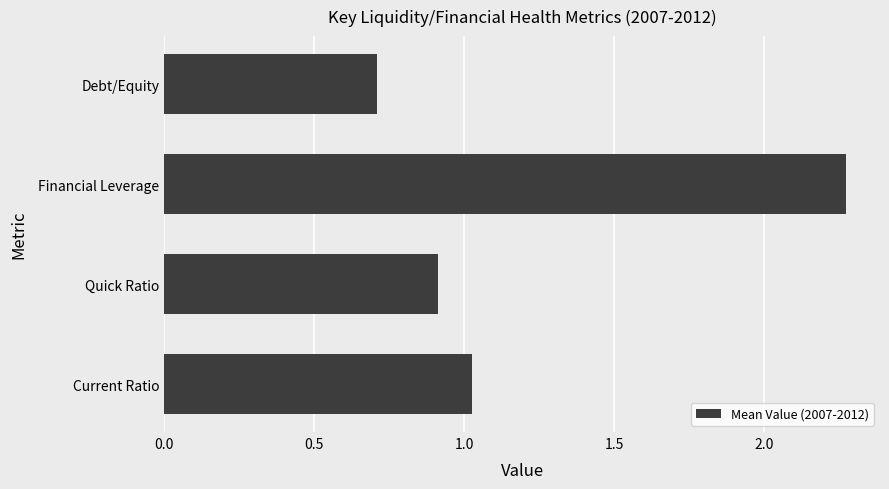

What is the change in value from Current Ratio to Debt/Equity?

-0.3